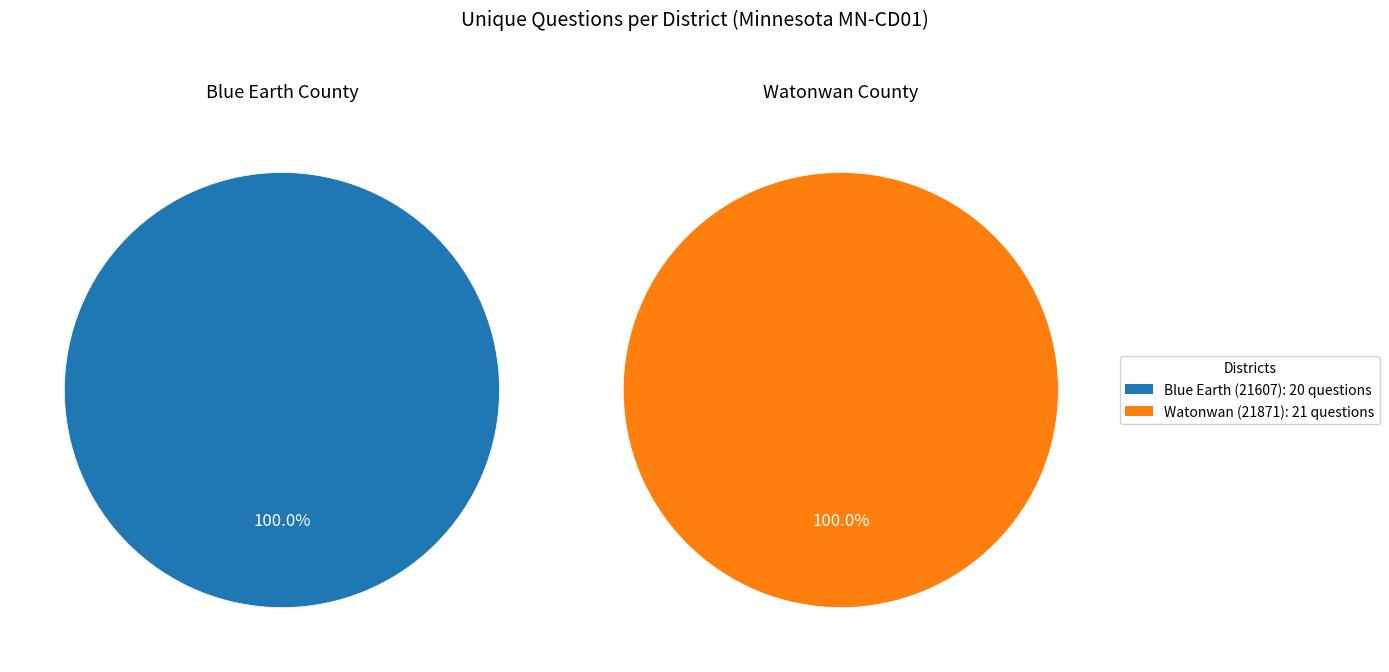

Which category accounts for the majority?

Watonwan (21871)